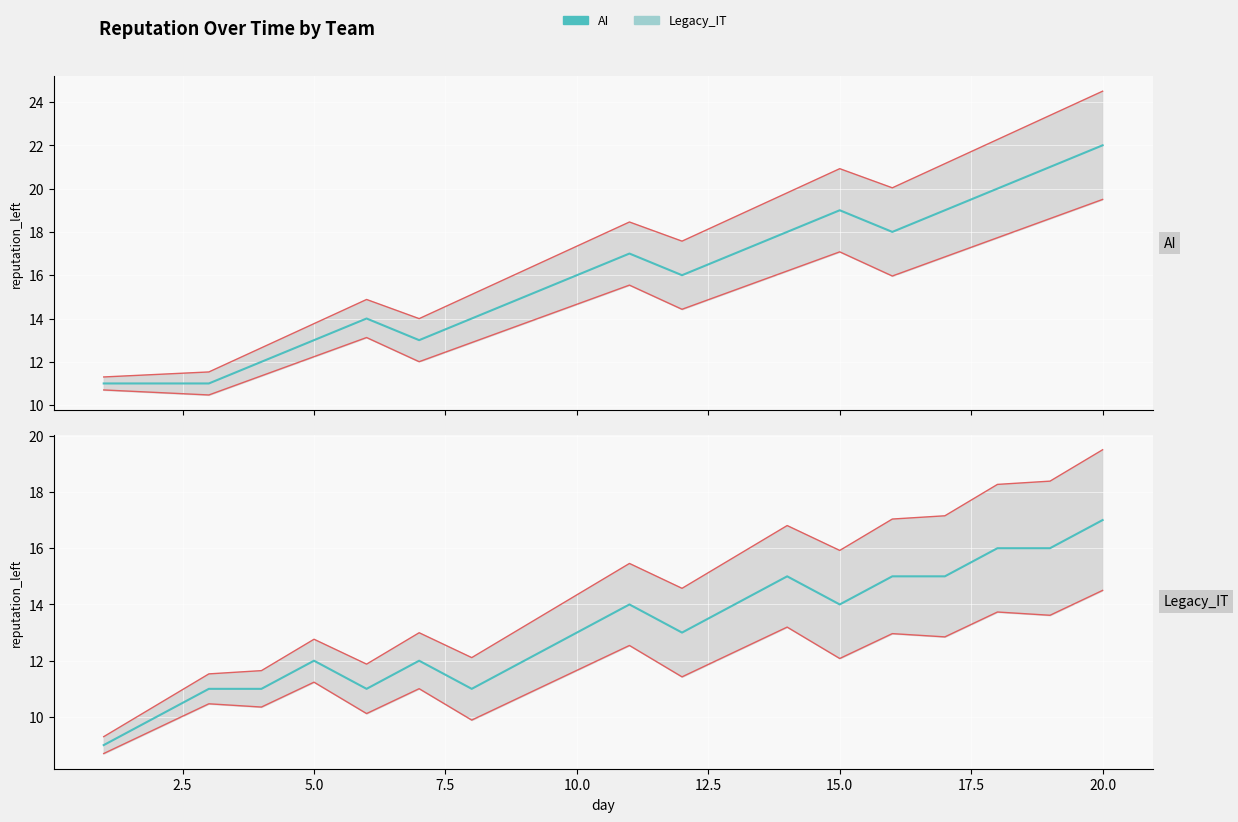

Count the Legacy_IT values in the range 11 to 15.

15